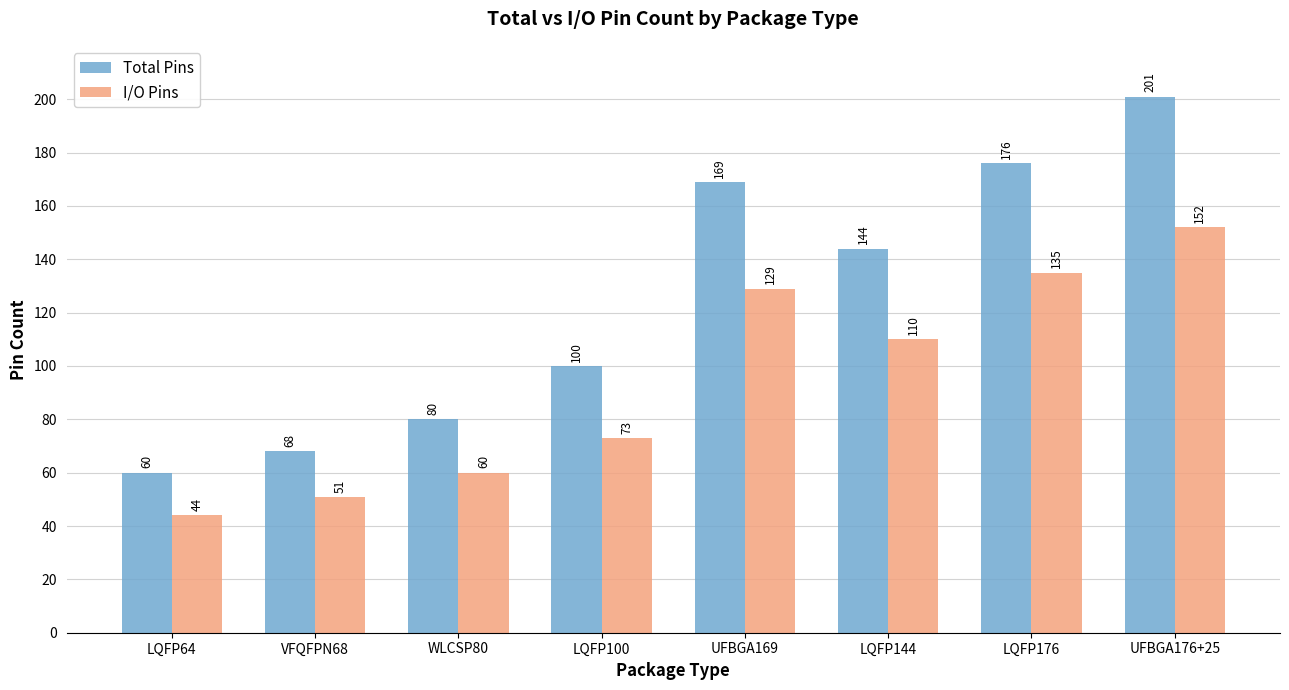

At which category is the sum across all series the highest?

UFBGA176+25